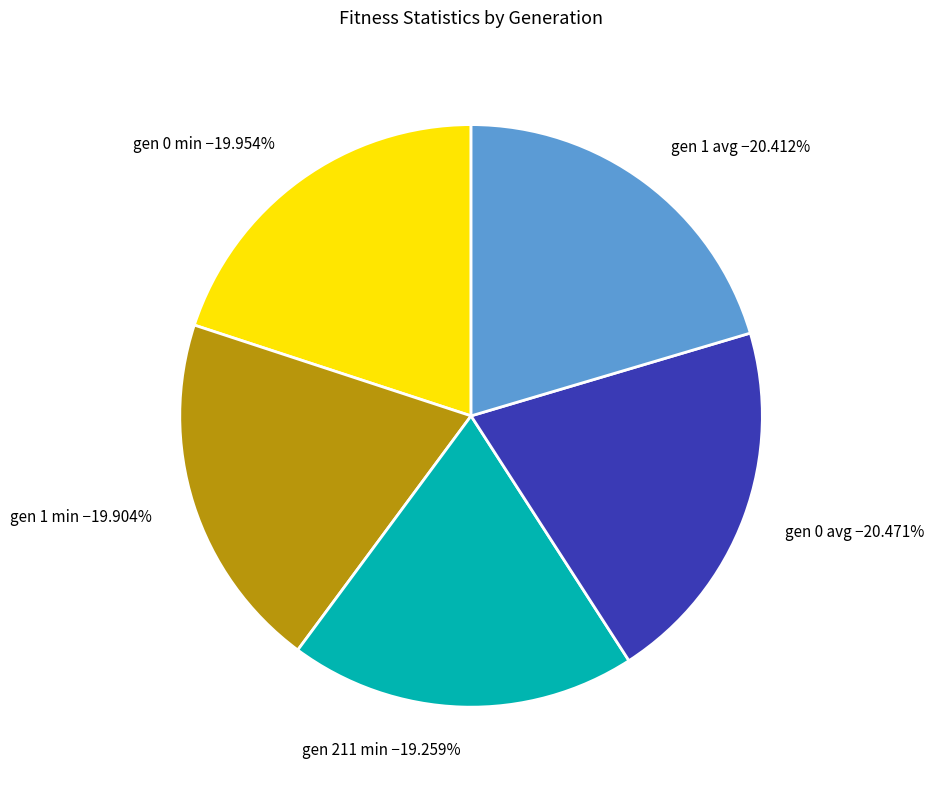

To the nearest percent, what portion does gen 0 min represent?

20%